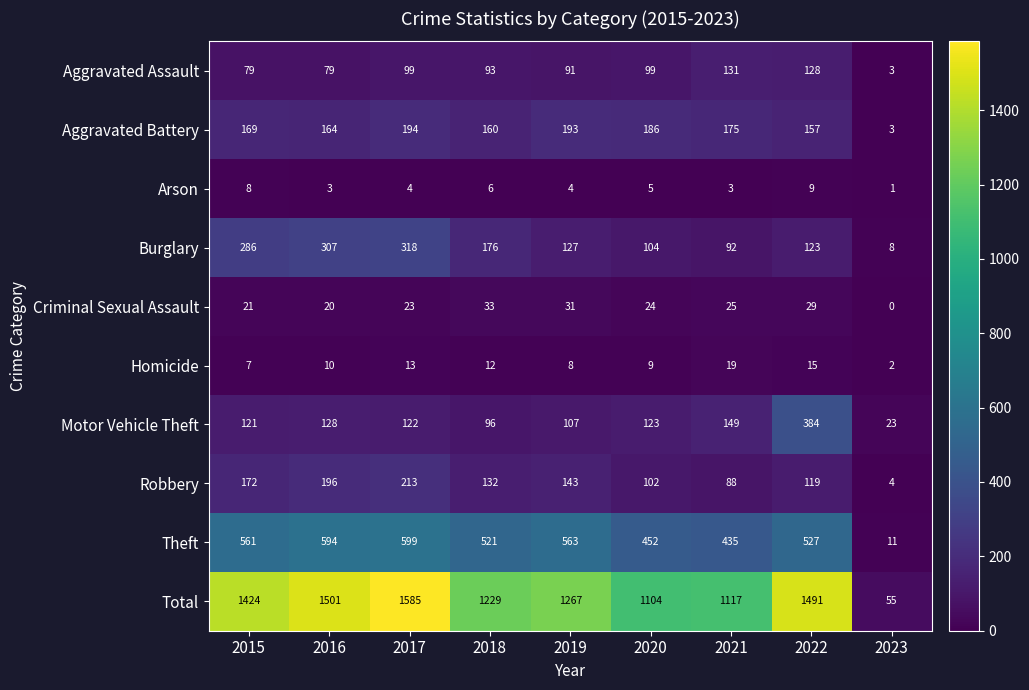

What is the maximum value shown in the chart?

1585